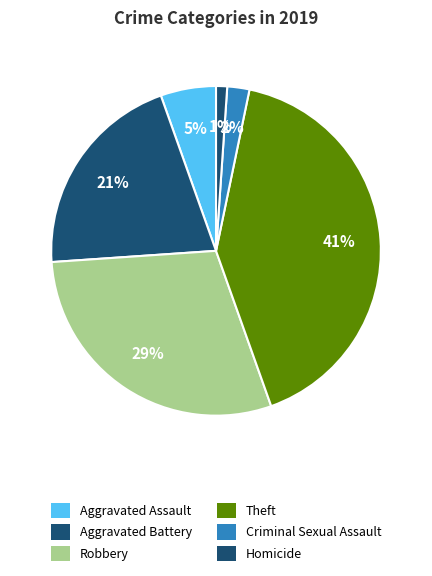

What is the ratio of the value at Criminal Sexual Assault to the value at Robbery?

0.1